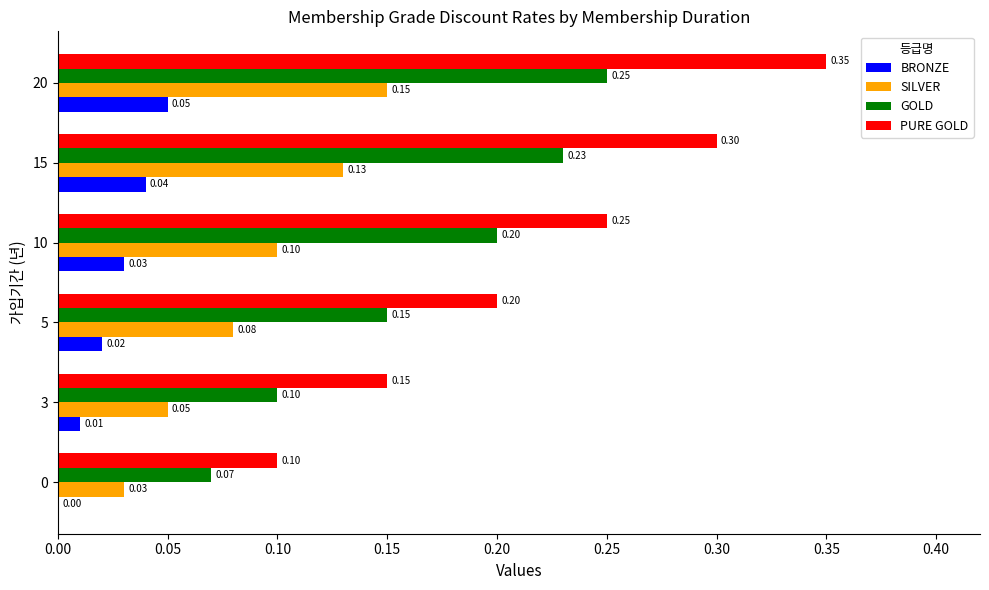

What is the sum of all GOLD values?

1.0